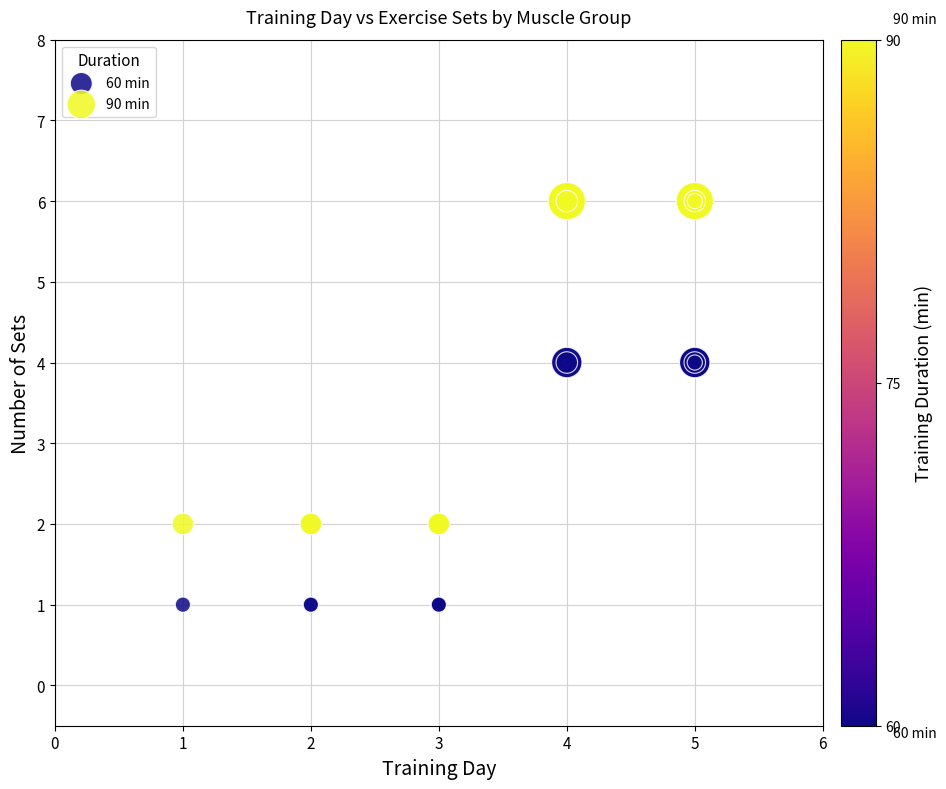

What are all the series names shown in the legend?

60 min, 90 min